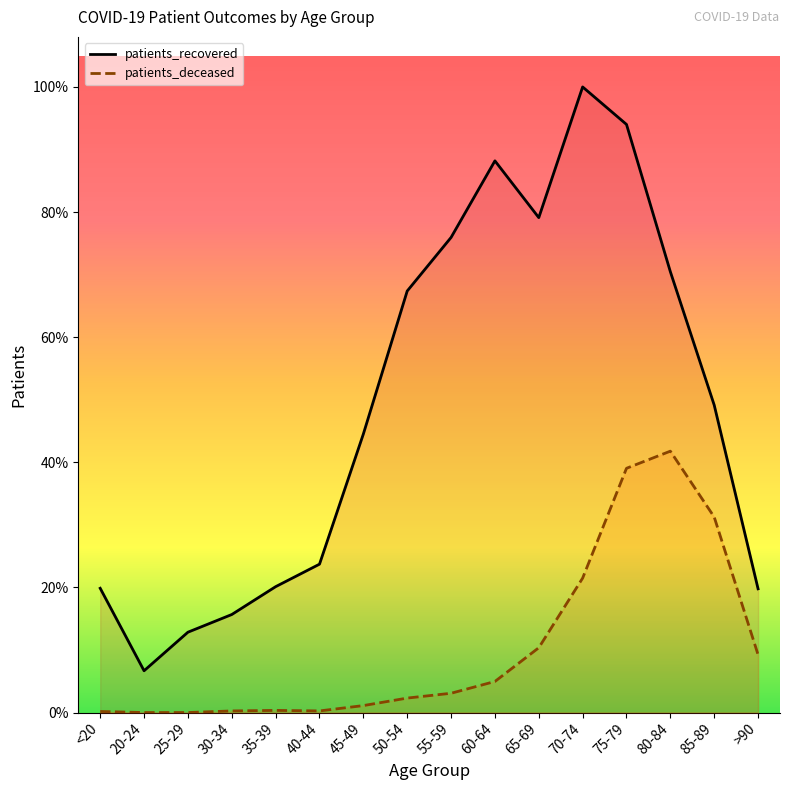

List the series in order of their peak value, highest first.

patients_recovered, patients_deceased